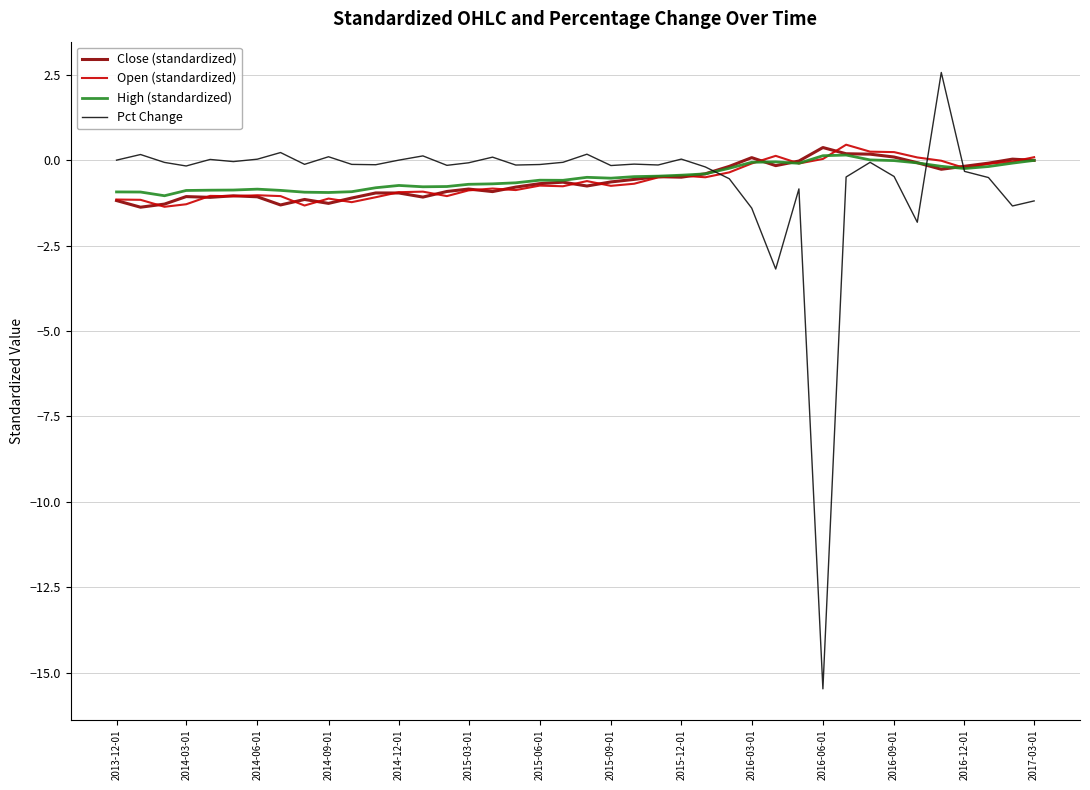

What is the smallest value displayed?

-15.5